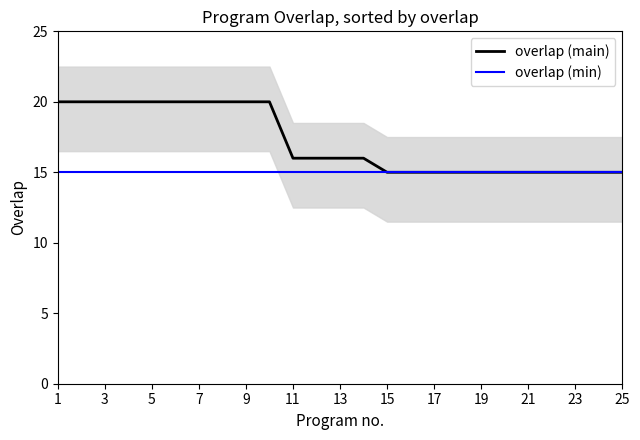

What is the maximum value for overlap (min)?

15